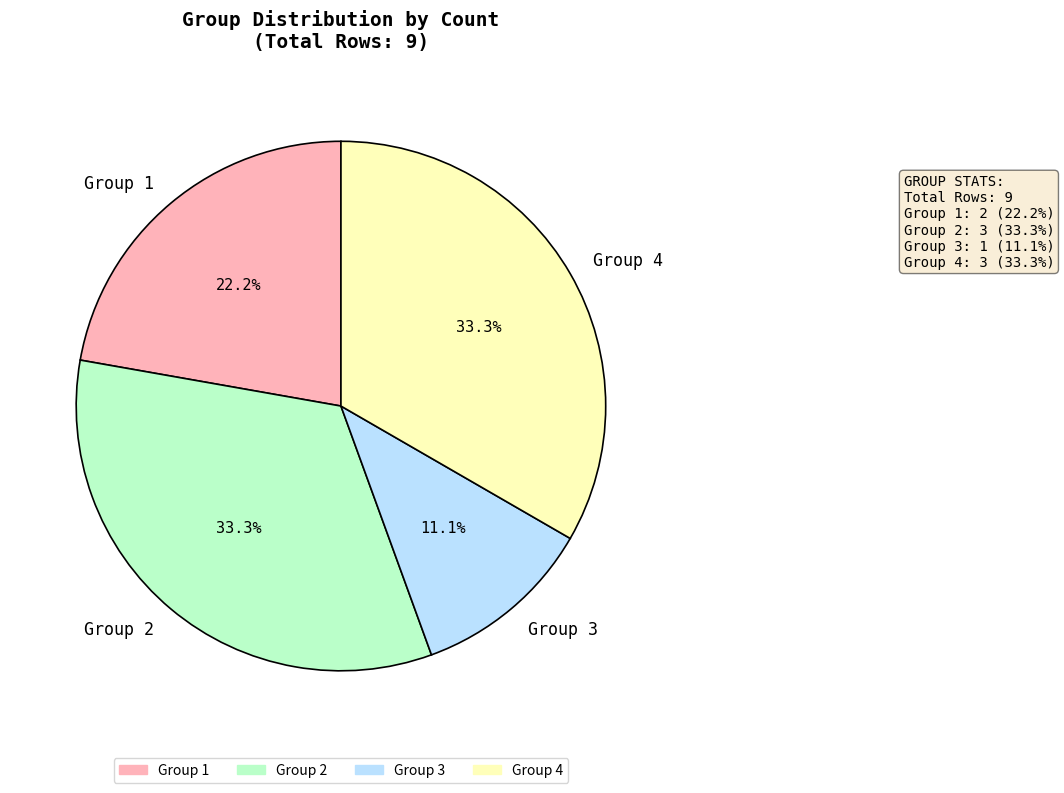

Which slice is the smallest?

Group 3